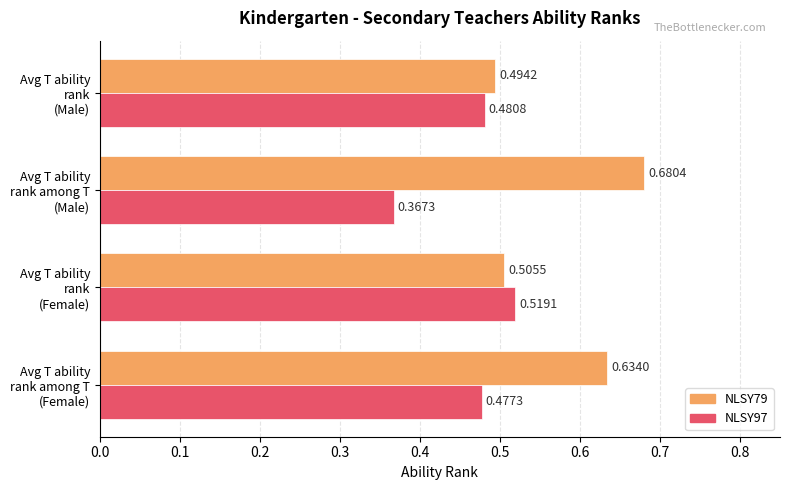

At how many categories does at least one series exceed 0?

4